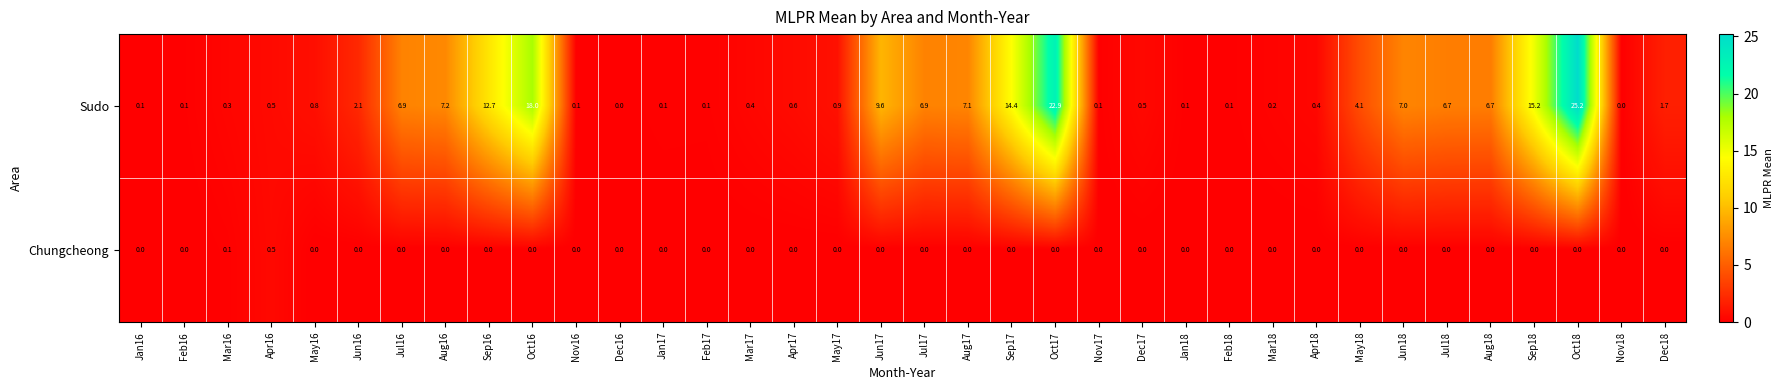

The Chungcheong series shows 0.0 at Oct18. True or false?

True